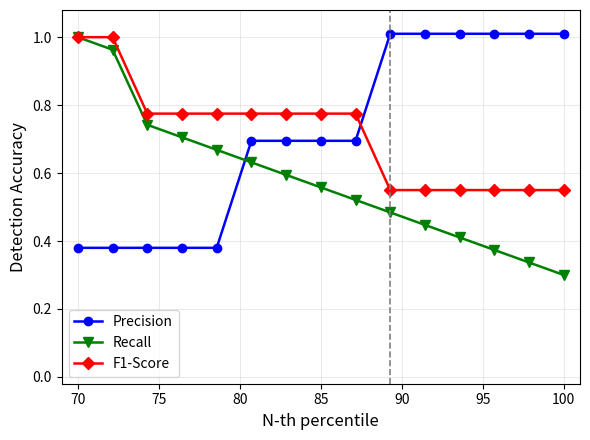

True or false: Recall has more than 0 interior local peaks.

False